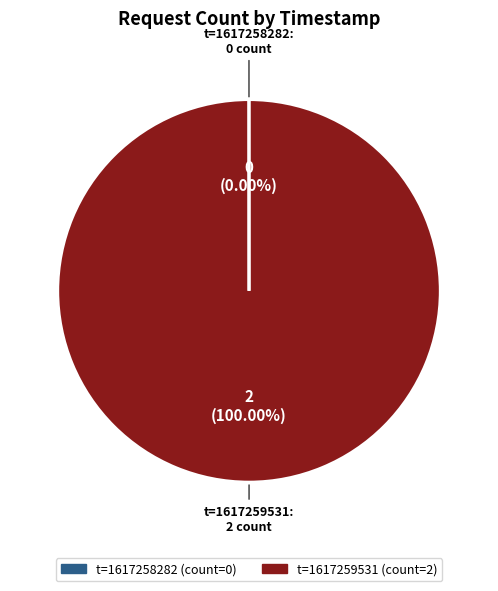

Does any single category account for the majority?

Yes